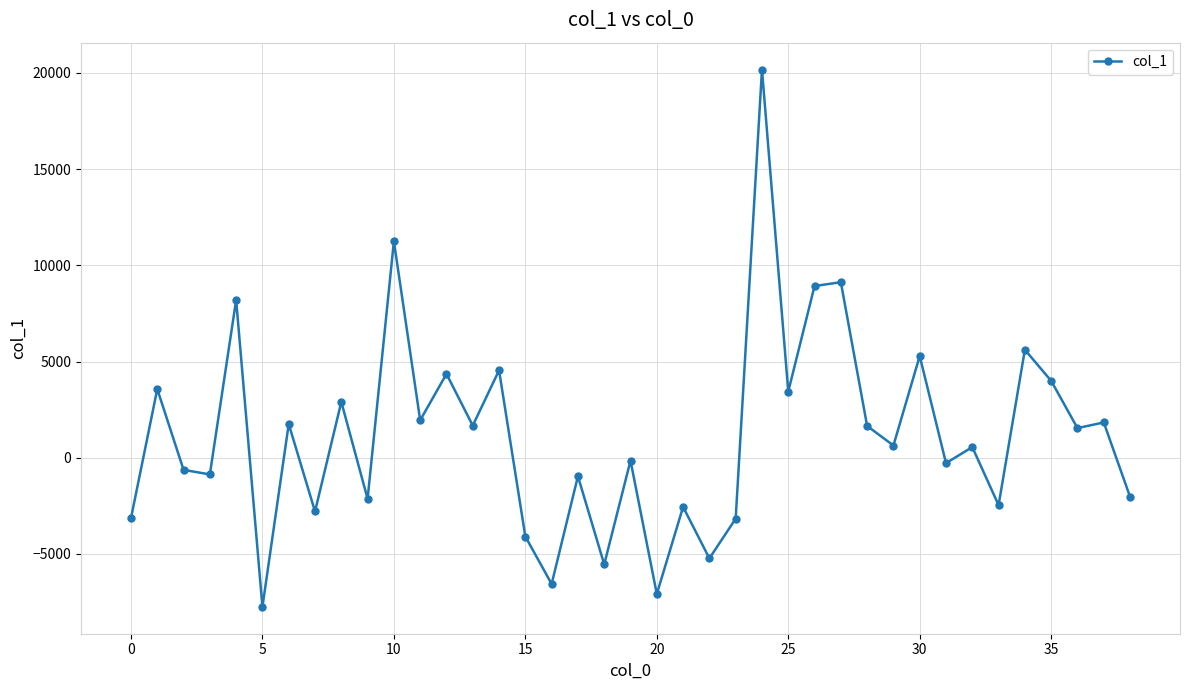

What is the value of the 38th point from the left?

1836.4